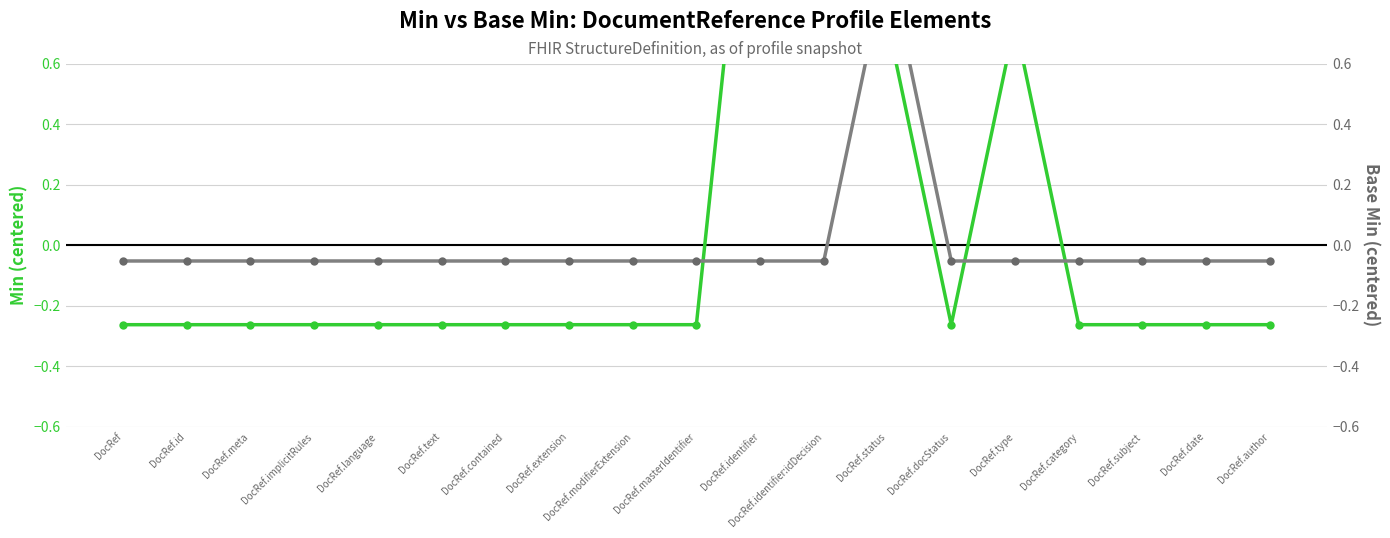

What is the approximate value of Base Min at DocRef.identifier?

-0.1